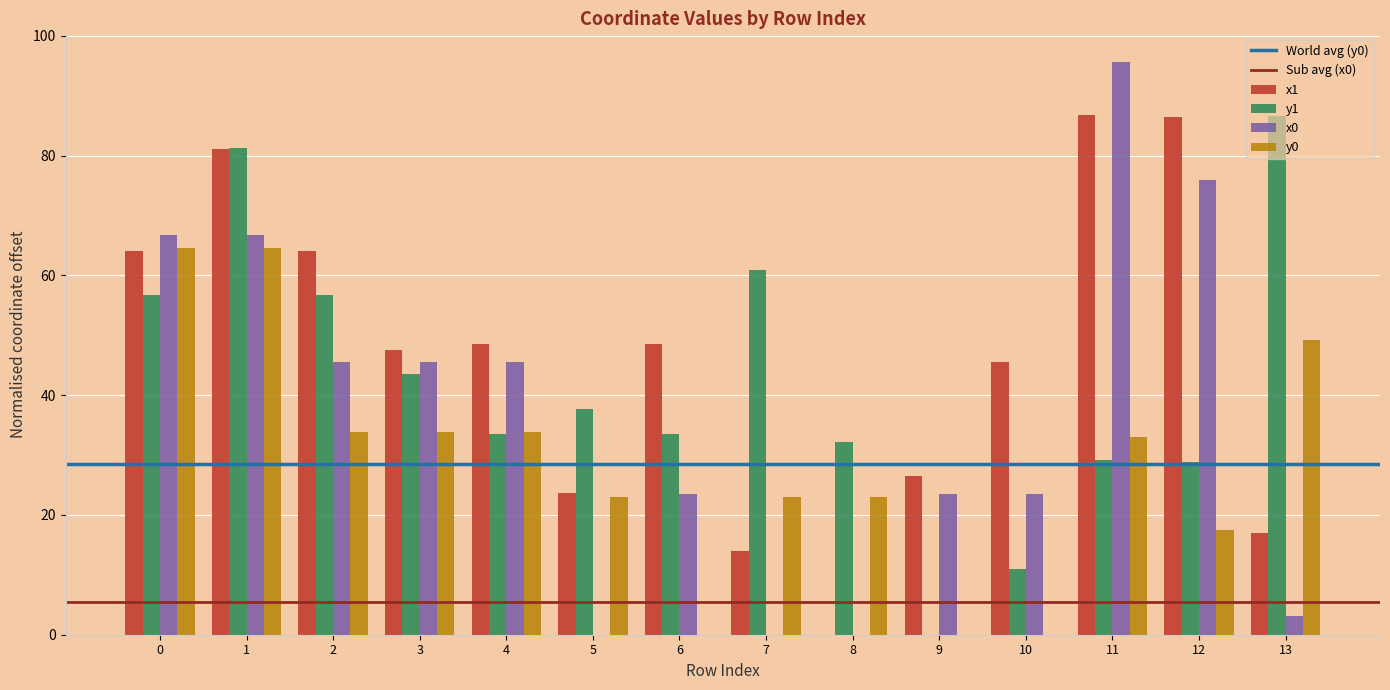

The value of x1 at 0 is 114.5. True or false?

False